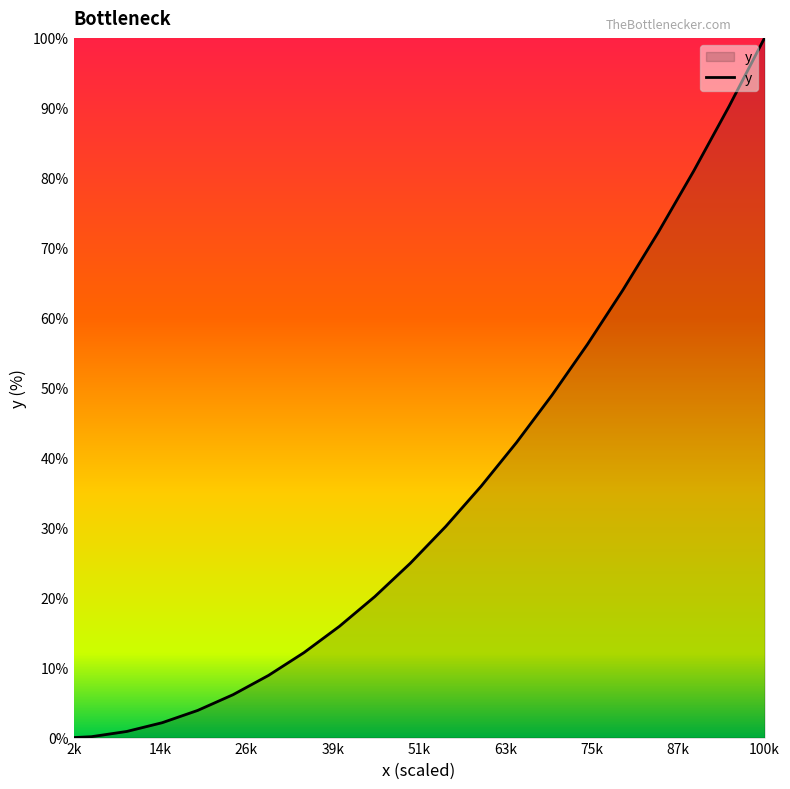

What is the greatest value displayed?

100.0